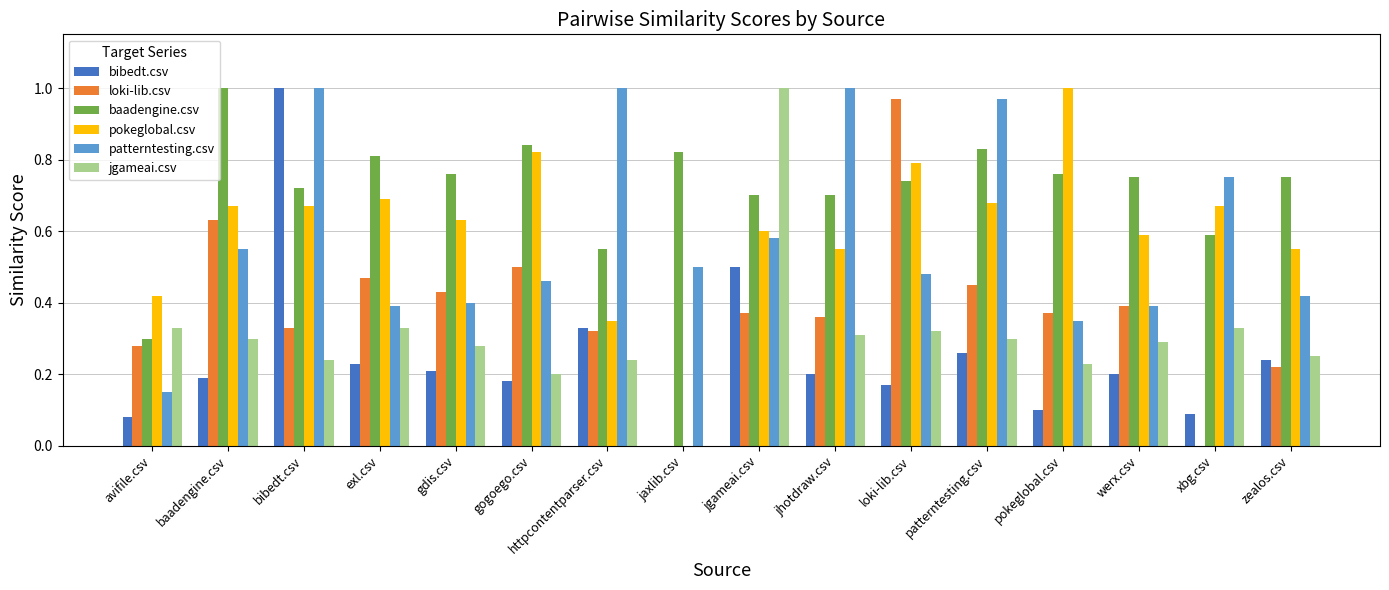

Between pokeglobal.csv and zealos.csv, which series saw the biggest shift?

pokeglobal.csv